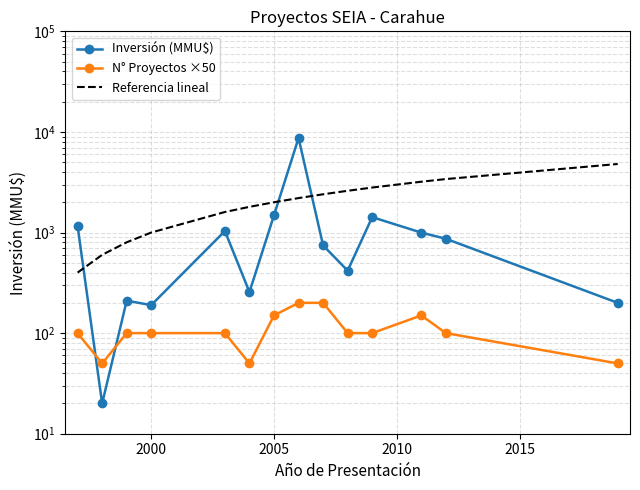

Which series has the largest range (max minus min)?

Inversión (MMU$)